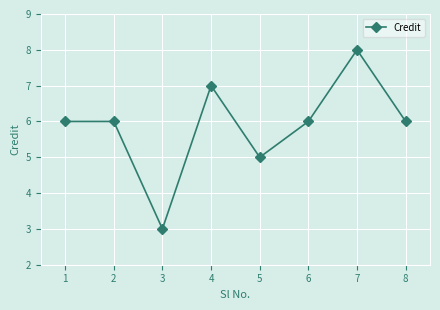

What is the change in value from 5 to 6?

+1